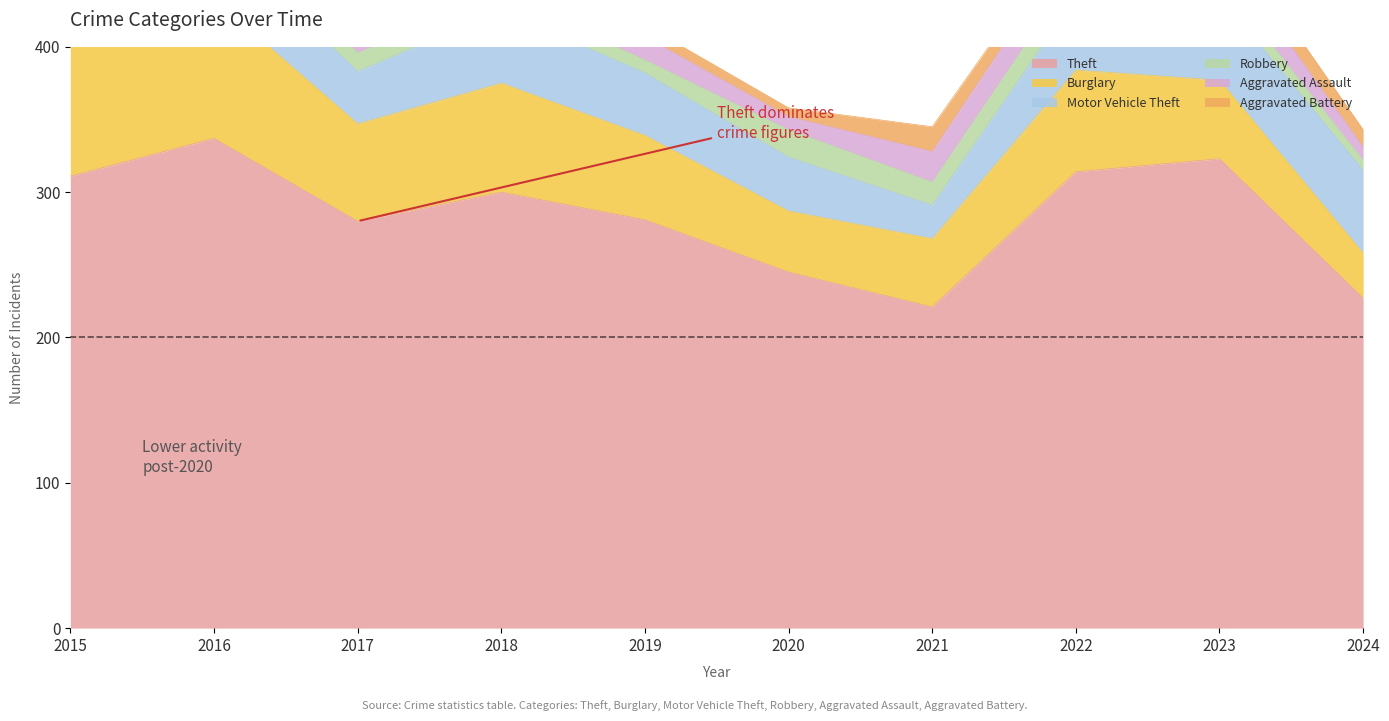

What is the difference between the maximum and minimum values in the Motor Vehicle Theft series?

35